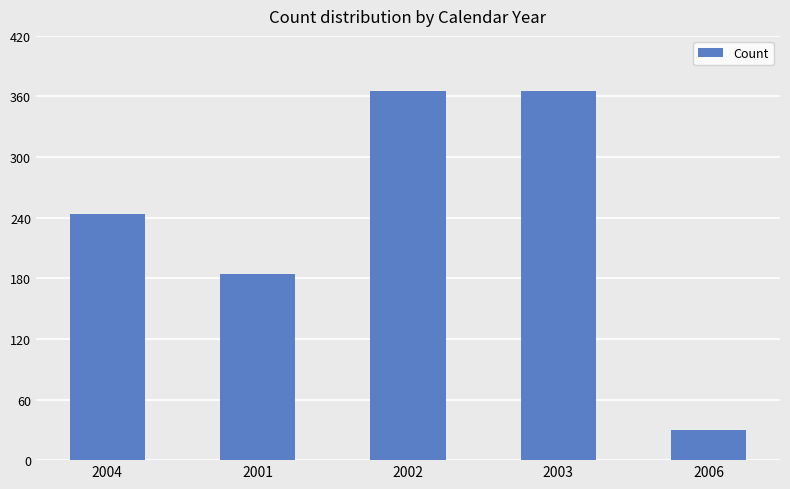

Are the bars grouped side by side (vs. stacked)?

No